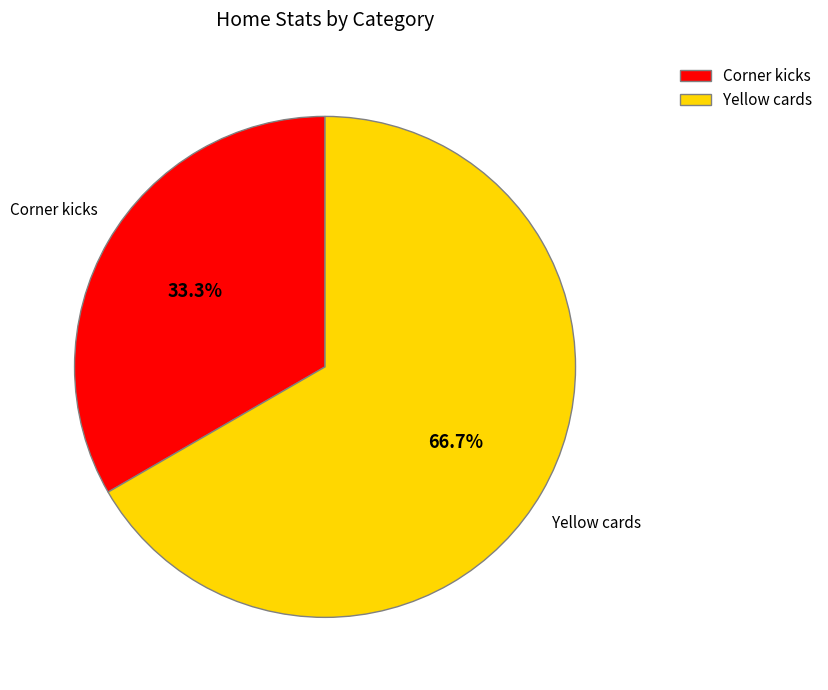

Which has a higher value, Yellow cards or Corner kicks?

Yellow cards